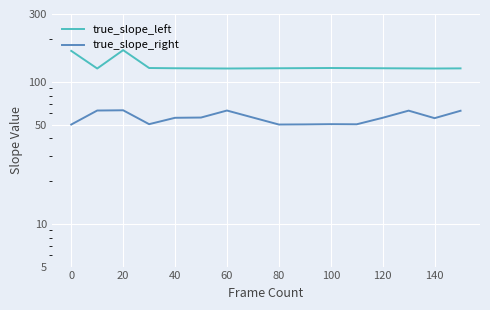

At 80, list the series in order from smallest to largest.

true_slope_right, true_slope_left